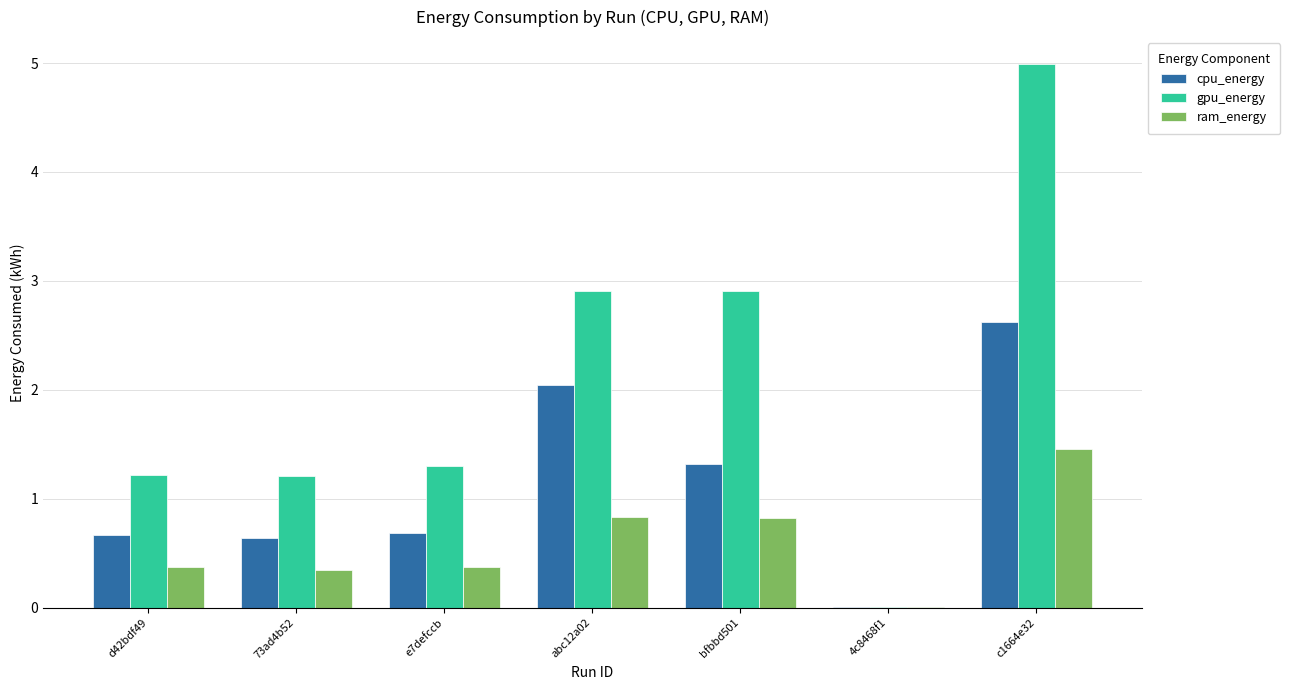

What is the spread (max minus min) of values at 73ad4b52?

0.9